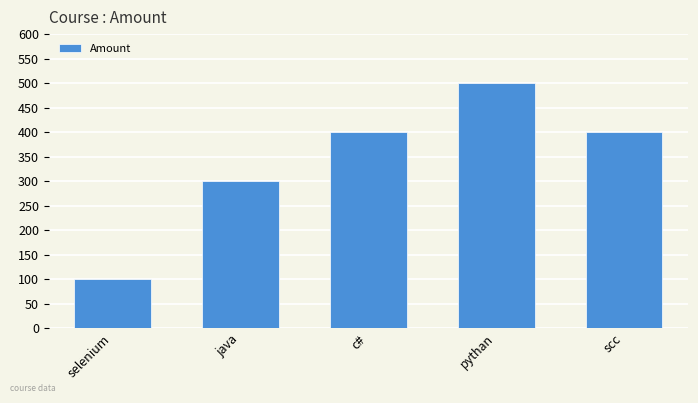

What is the label of the 3rd bar from the left?

c#